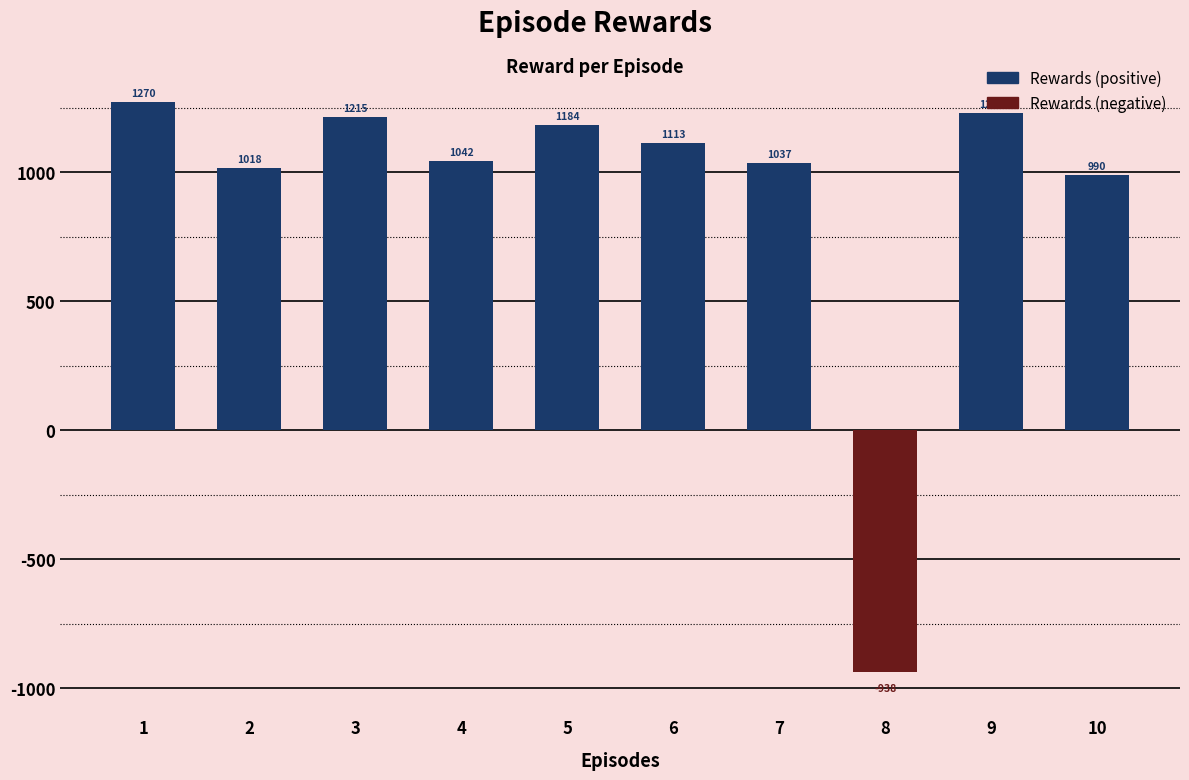

Which has a higher value, 9 or 7?

9